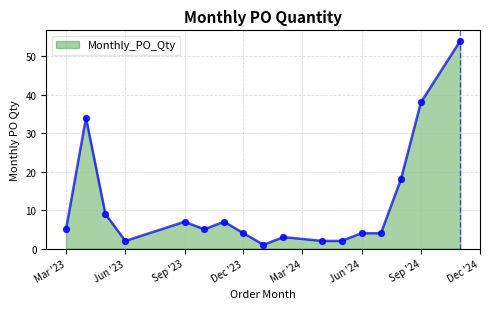

What is the maximum value shown in the chart?

54